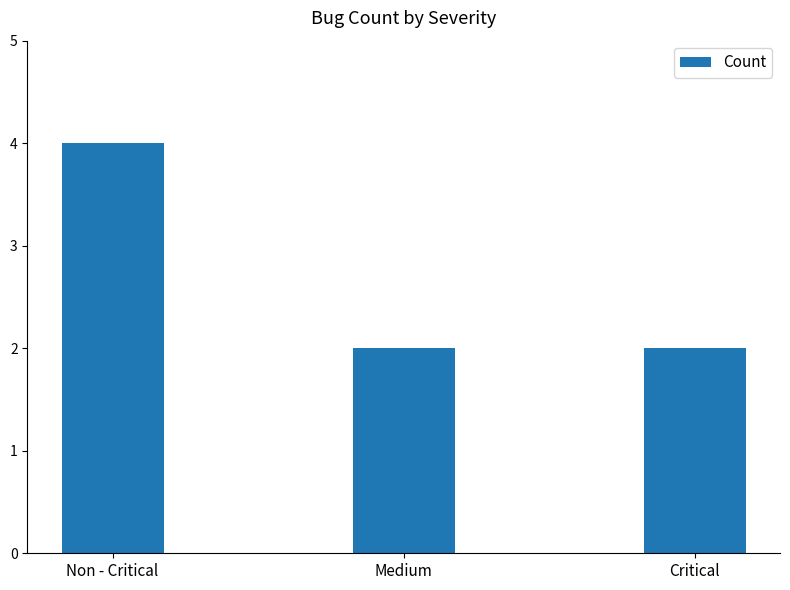

What is the change in value from Non - Critical to Medium?

-2